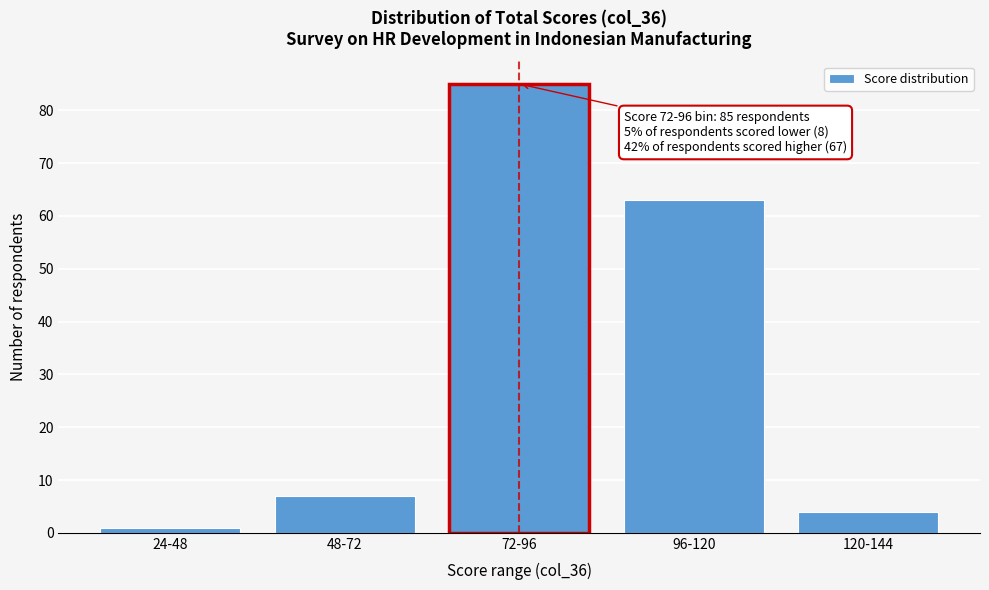

Reading left to right, extract all data points from this chart.

1	7	85	63	4